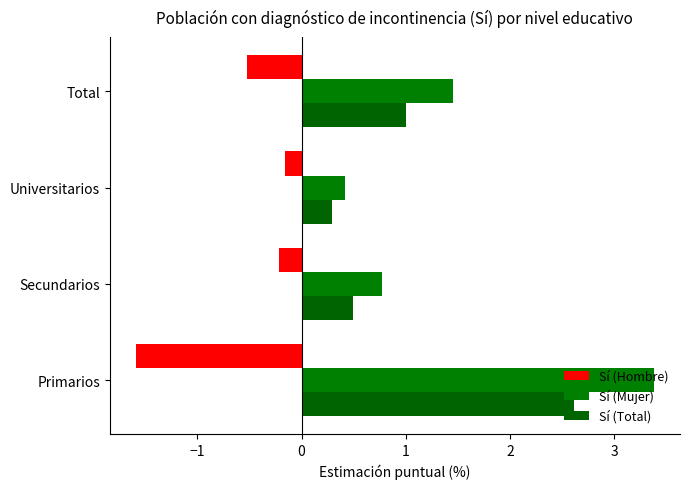

Which category has the highest value across all series?

Primarios